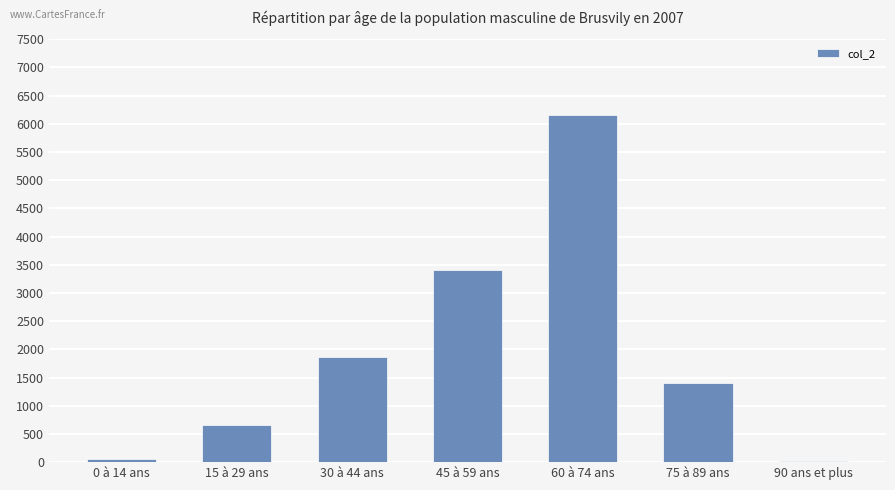

Reading left to right, what are all the values shown in this chart?

0 à 14 ans=62	15 à 29 ans=650	30 à 44 ans=1865	45 à 59 ans=3415	60 à 74 ans=6163	75 à 89 ans=1411	90 ans et plus=15